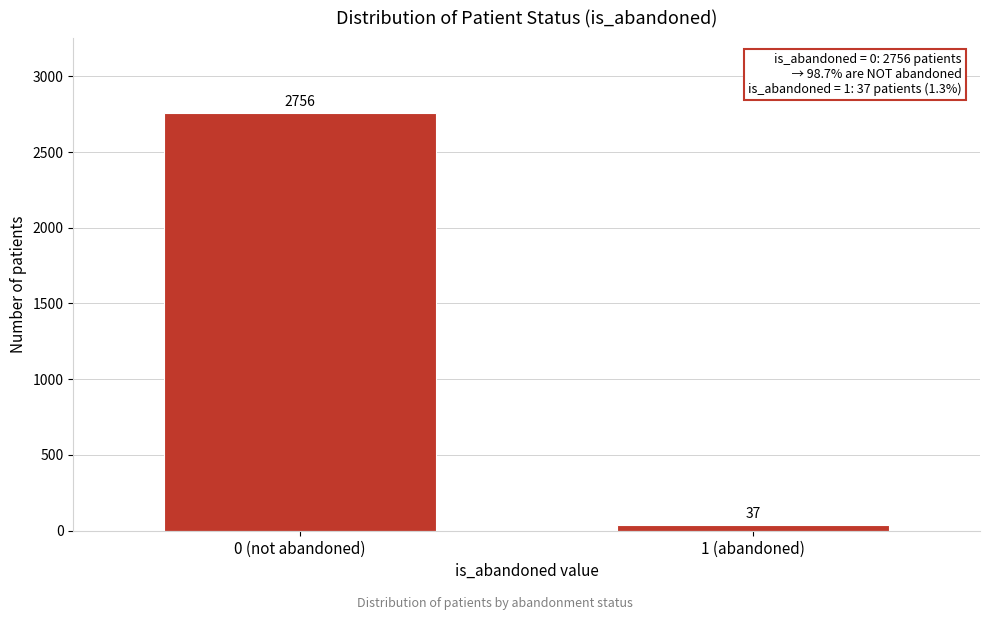

Reading left to right, what are all the values shown in this chart?

0 (not abandoned)=2756	1 (abandoned)=37